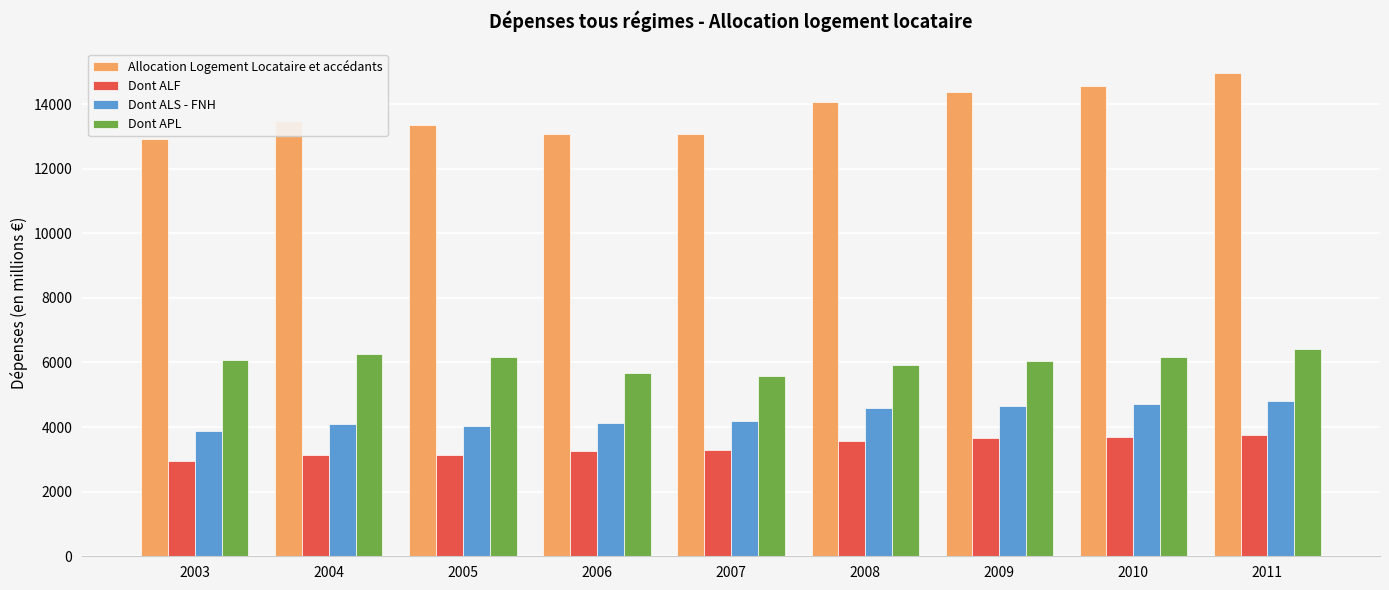

Which series has the widest spread of values?

Allocation Logement Locataire et accédants